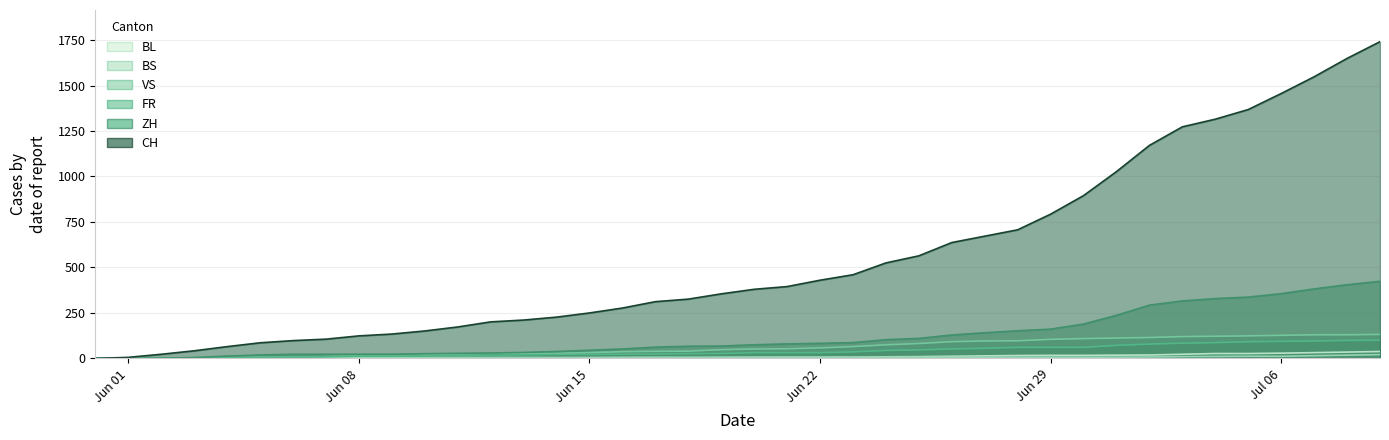

Where is VS nearest to the value 66?

2020-06-23